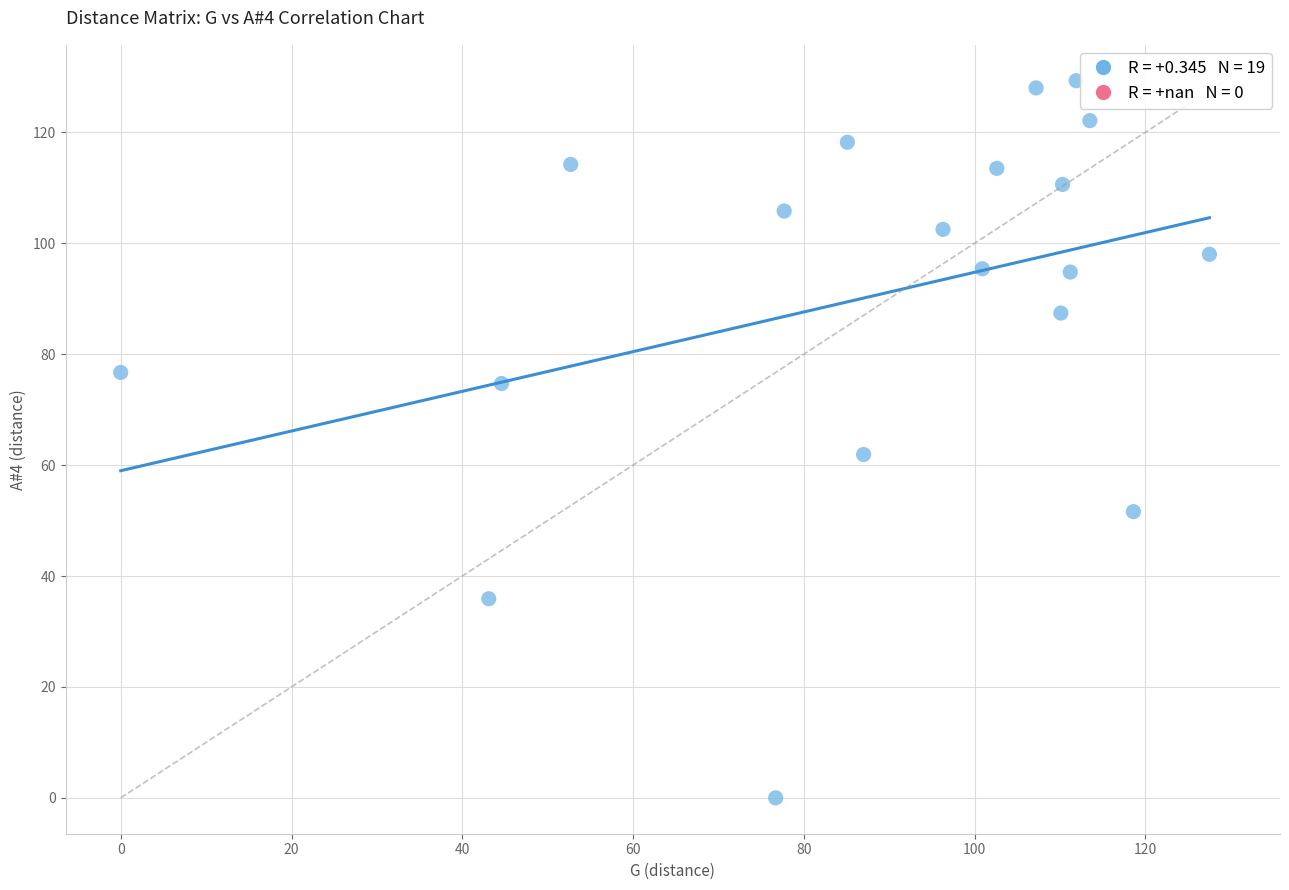

What is the range of X values (max minus min)?

127.5